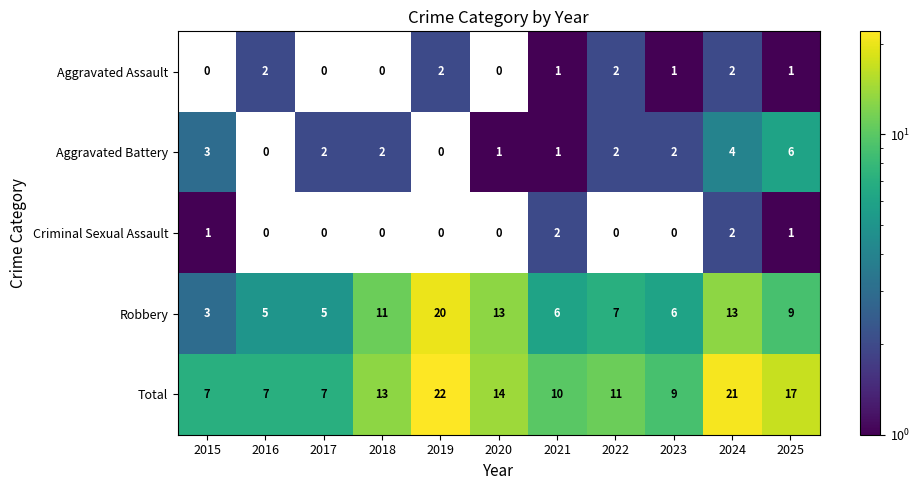

The value of Robbery at 2017 is 7. True or false?

False